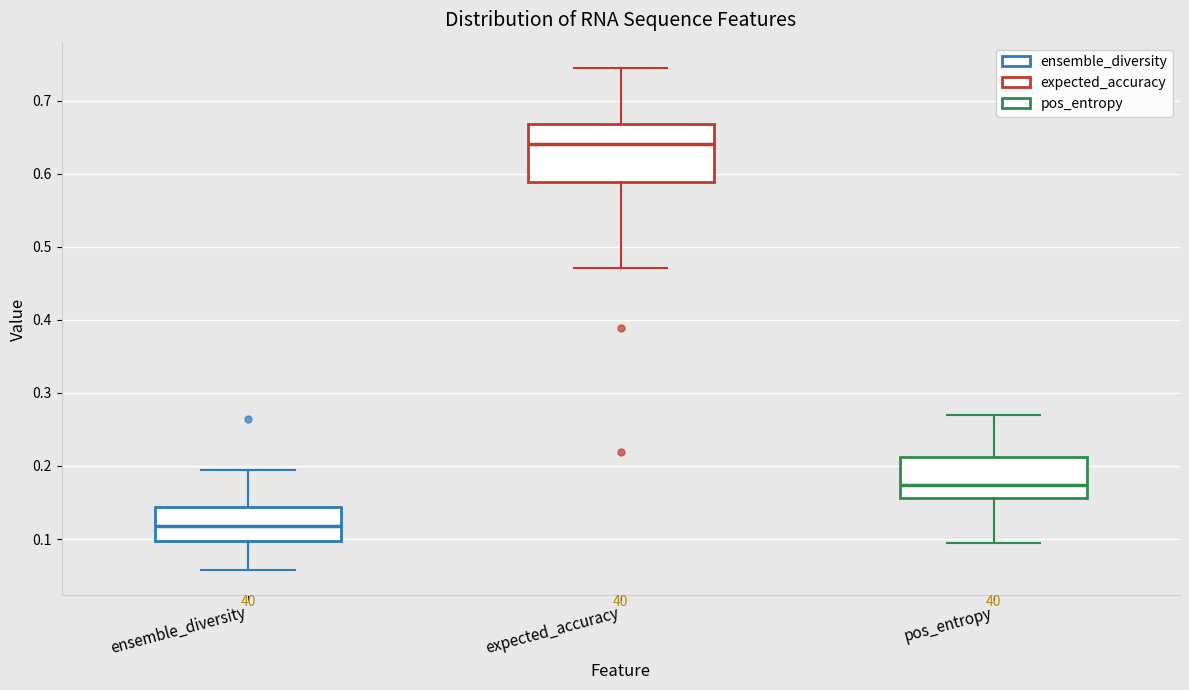

Reading left to right, transcribe this box plot: for each box, give where its median line is, the range the box spans, and where its two whiskers end, as read against the y-axis. The values are not printed on the chart, so give them approximately, as read against the axis.

ensemble_diversity: median 0.12, box 0.10 to 0.14, whiskers 0.06 to 0.19
expected_accuracy: median 0.64, box 0.59 to 0.67, whiskers 0.47 to 0.74
pos_entropy: median 0.17, box 0.16 to 0.21, whiskers 0.09 to 0.27